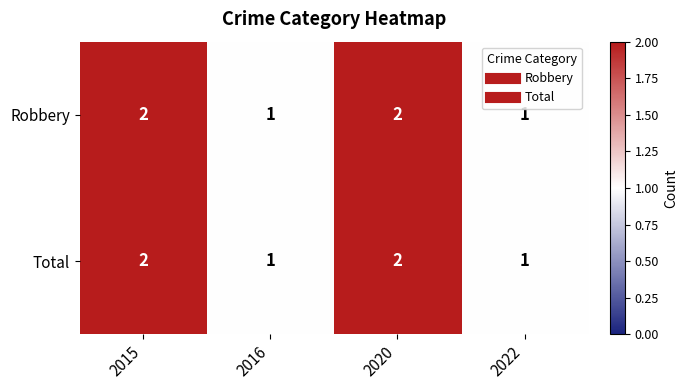

What is the sum of all Robbery values?

6